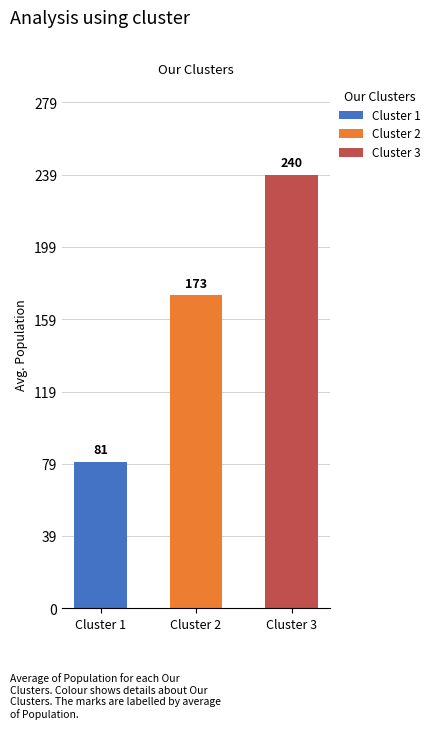

Between Cluster 1 and Cluster 2, which is larger?

Cluster 2